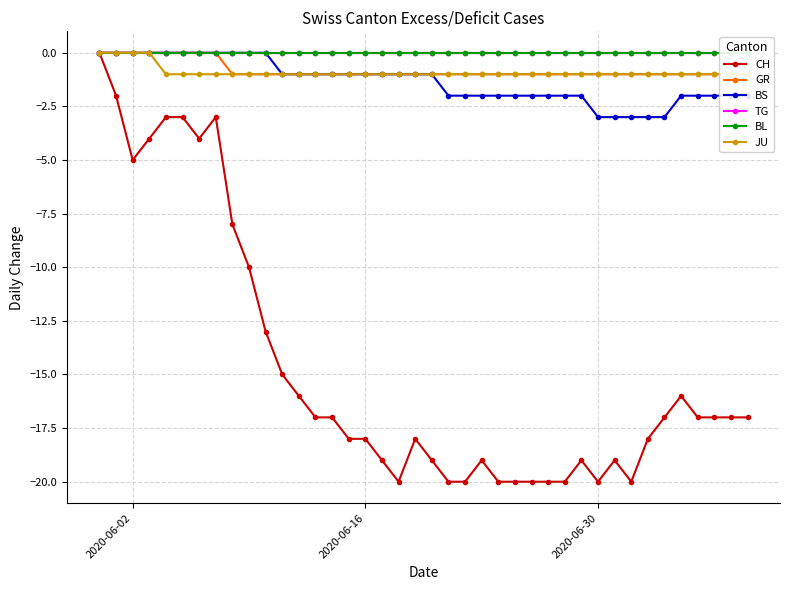

Count the GR values in the range -1 to 0.

40